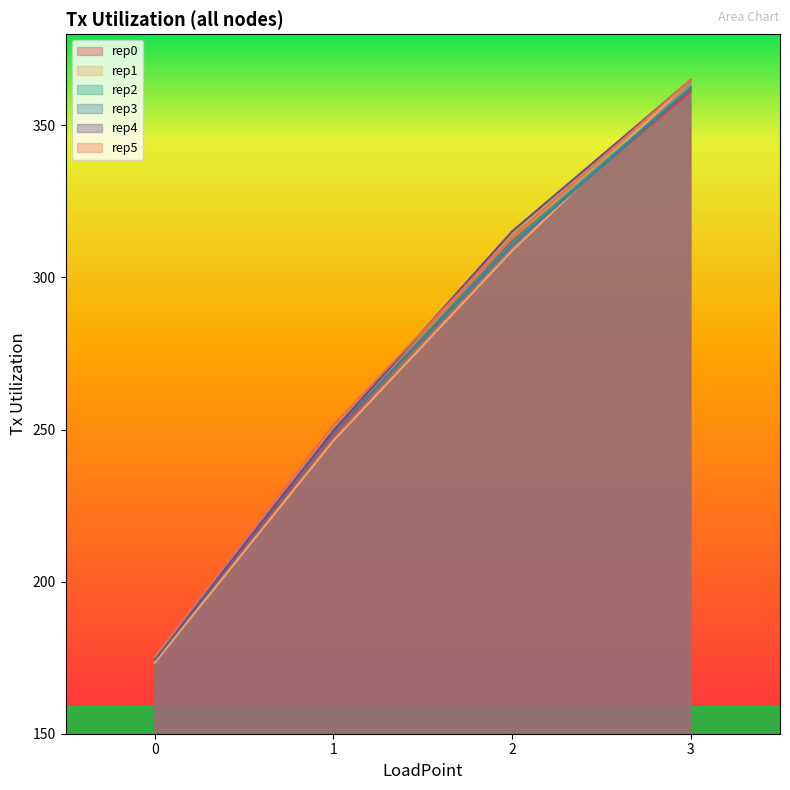

What are all the series names shown in the legend?

rep0, rep1, rep2, rep3, rep4, rep5